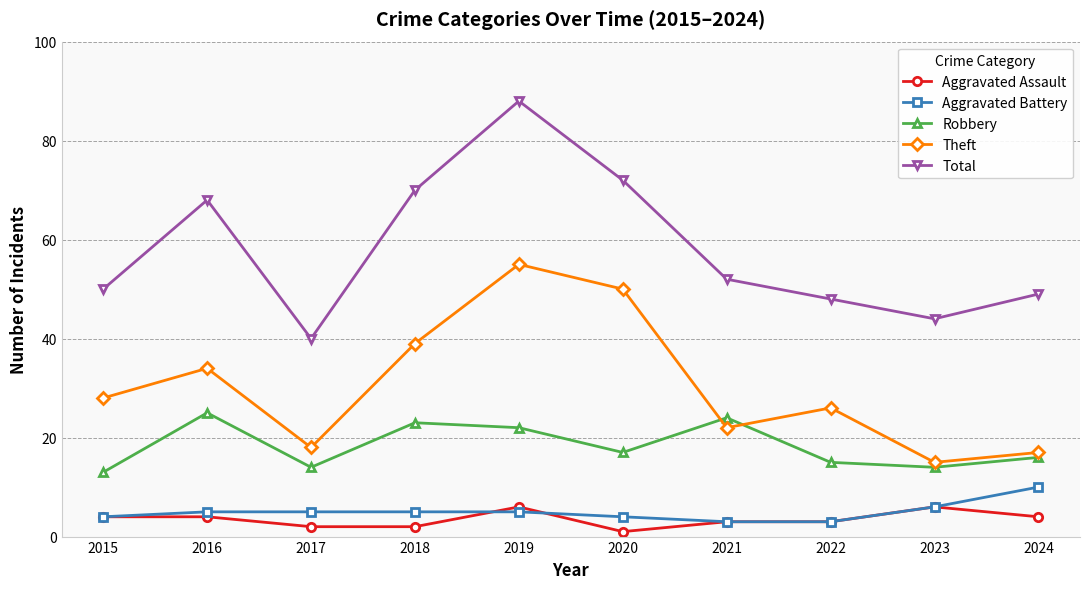

What is the sum of all Aggravated Assault values?

35